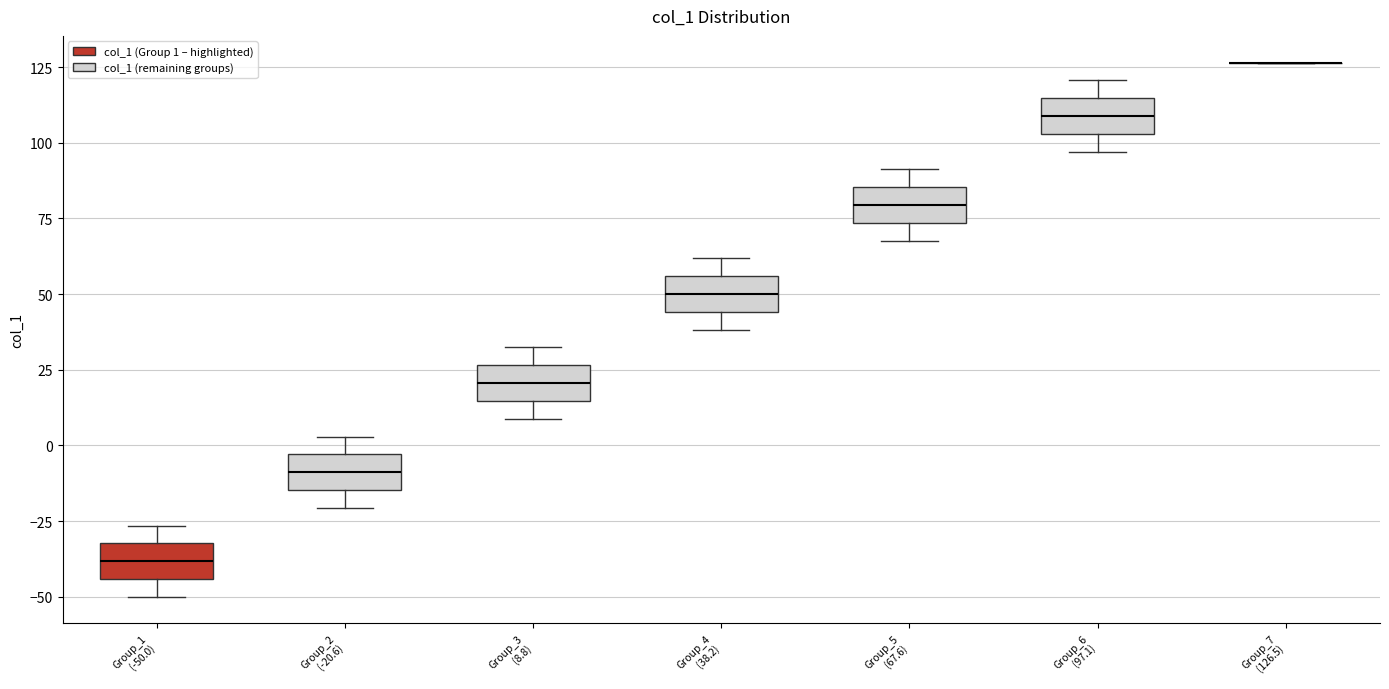

Where does the lower whisker of the box for Group_1 (-50.0) end on the y-axis? The values are not printed on the chart, so give them approximately, as read against the axis.

-50